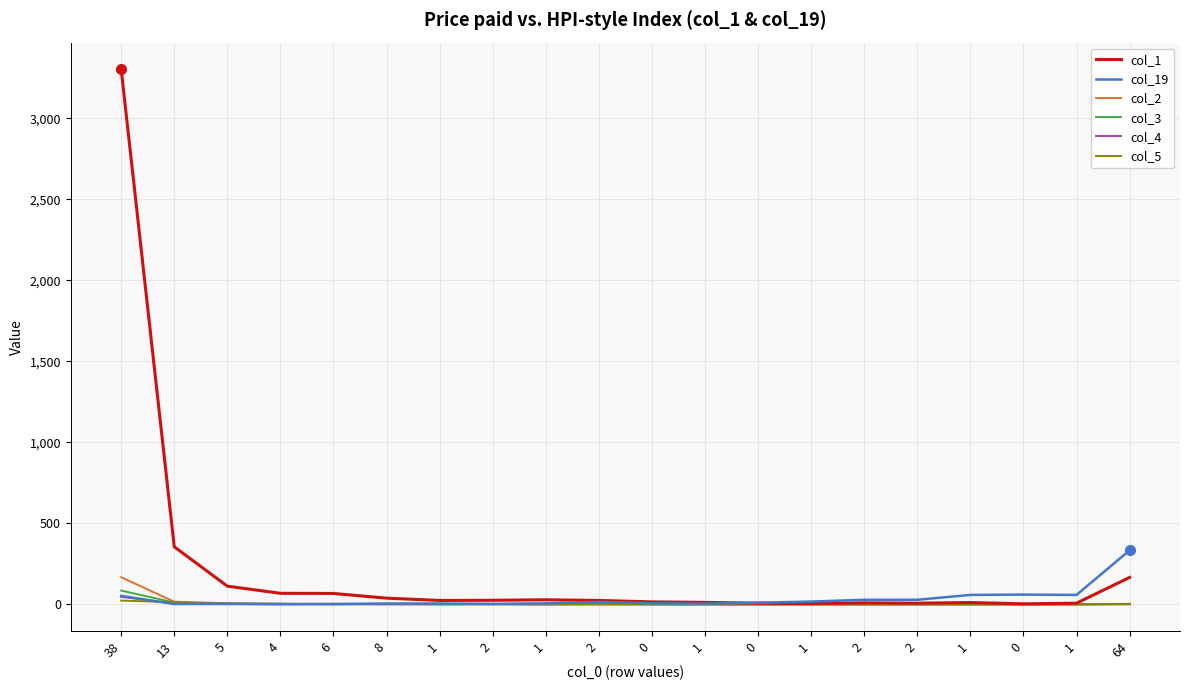

Count the number of data series in this chart.

6